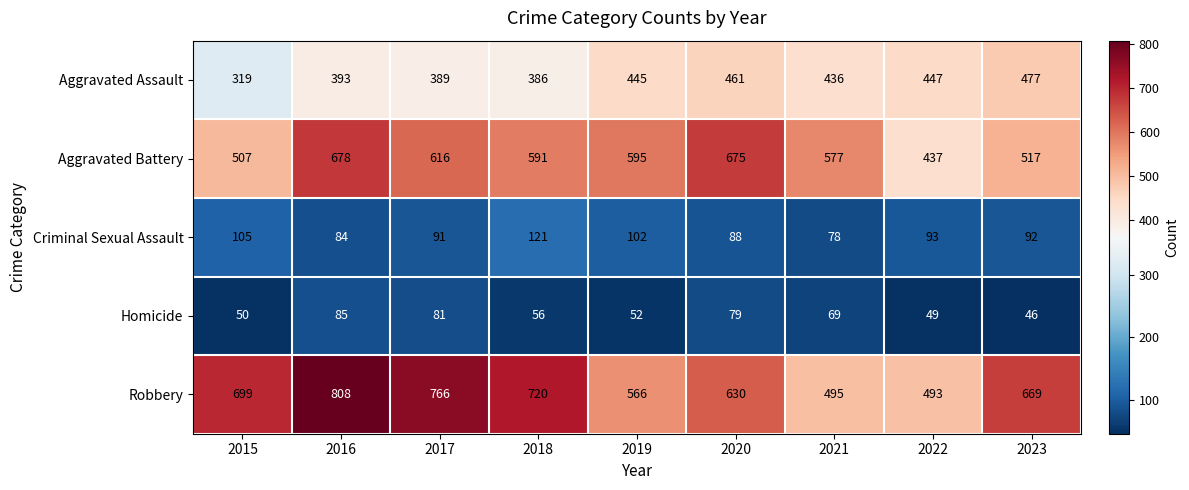

At which label is Aggravated Assault closest to 398?

2016